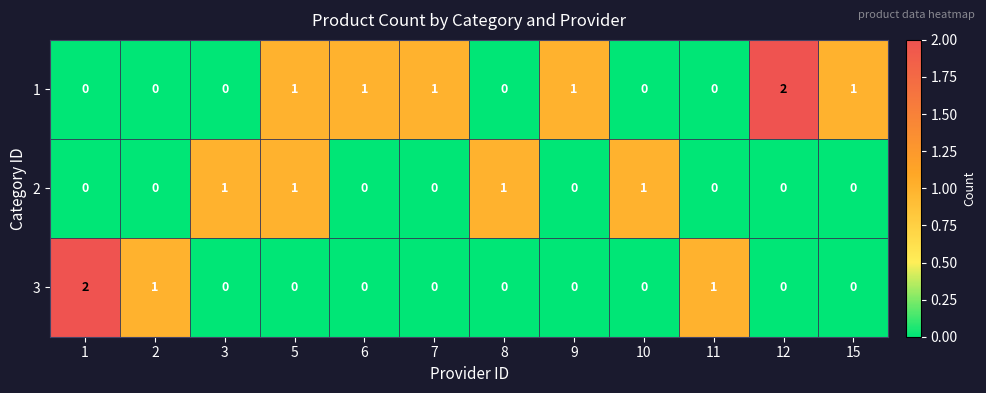

How many 1 values are between 0 and 1?

11